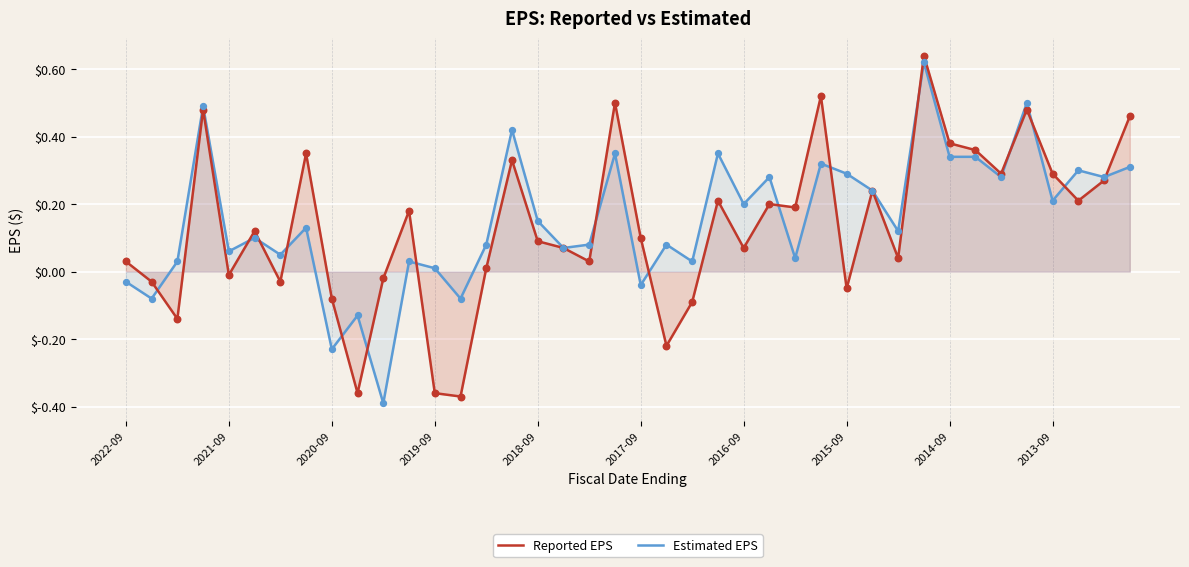

Is the value of Reported EPS at 13 greater than the value of Estimated EPS at 34?

No